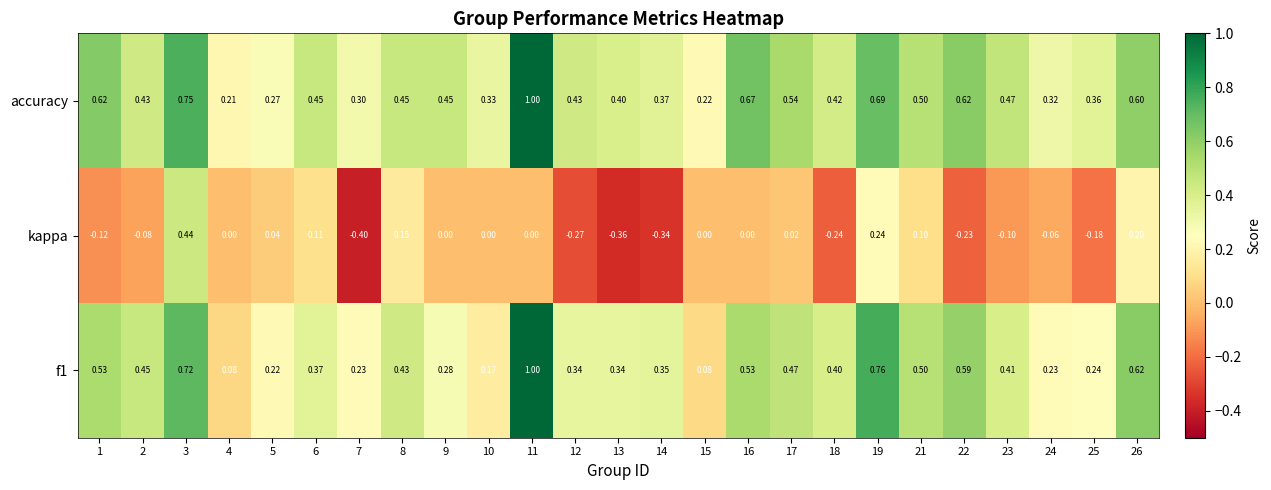

Rank the series at 9 from lowest to highest value.

kappa, f1, accuracy